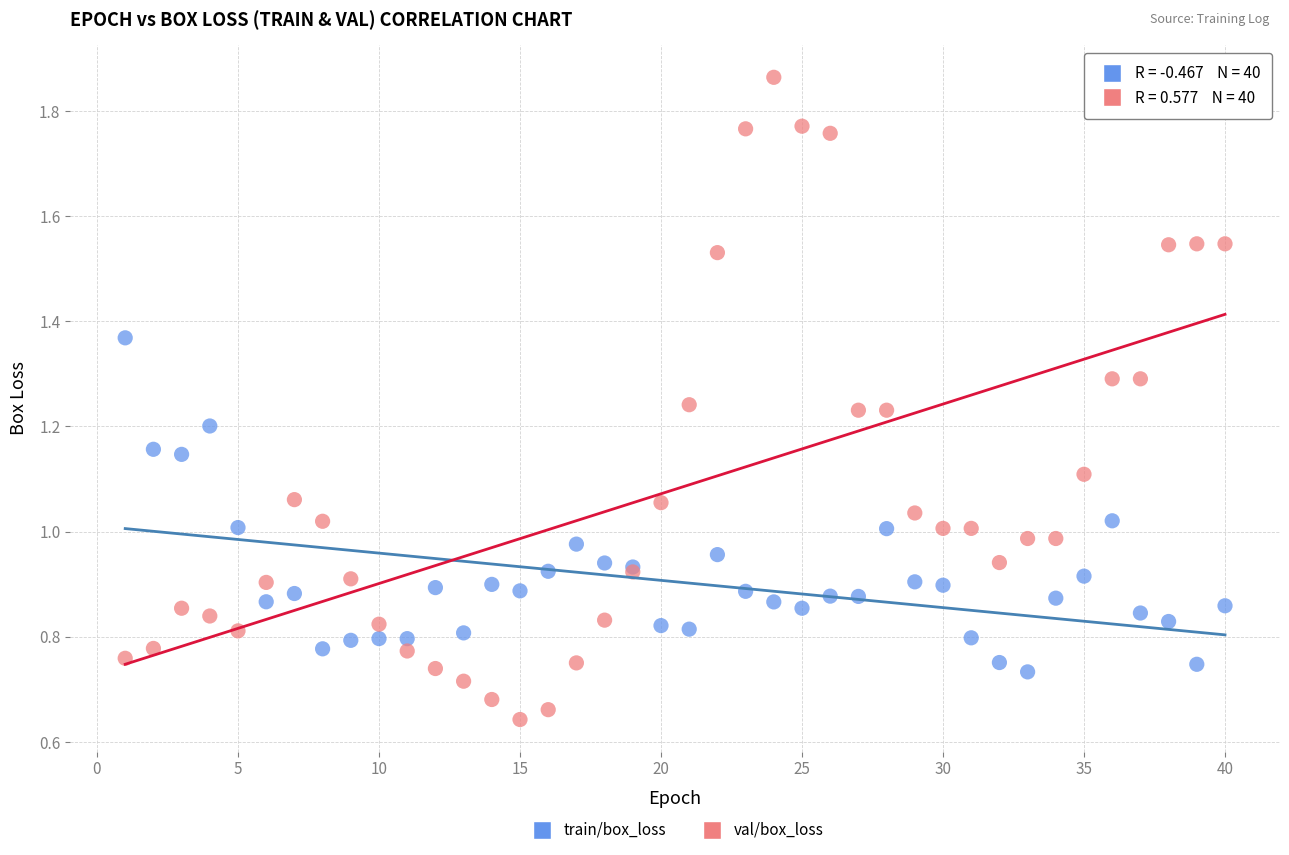

What are all the series names shown in the legend?

train/box_loss, val/box_loss